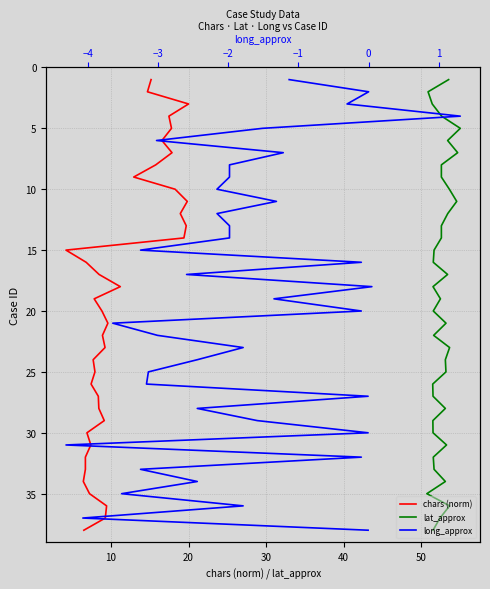

How many lines are shown in the chart?

3